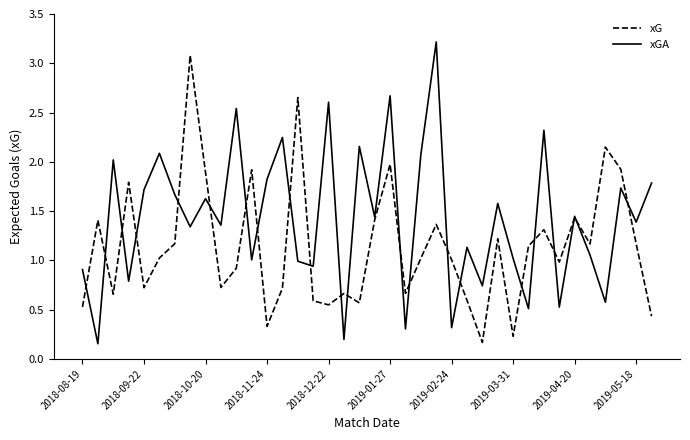

Which series has the widest spread of values?

xGA